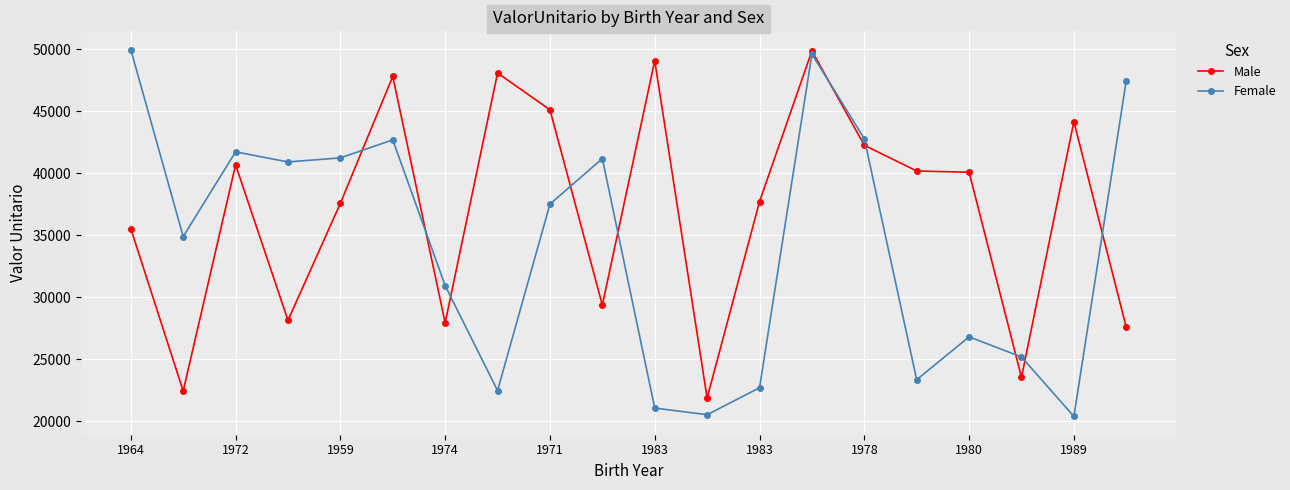

List the series in order of their overall mean, lowest first.

Female, Male